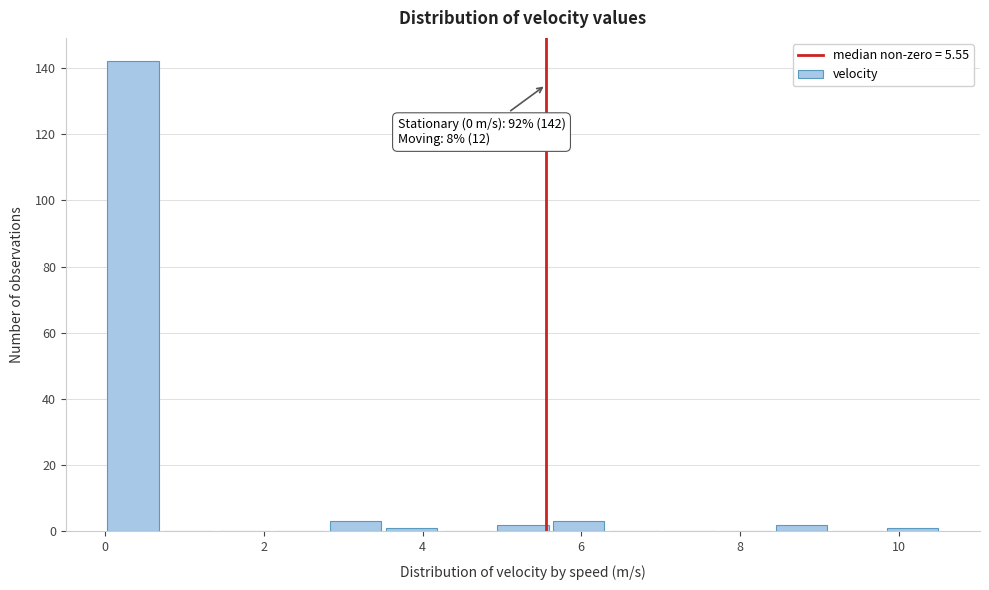

Around what value on the x-axis is the tallest bar? Give the approximate position of its centre, as read against the axis.

0.4